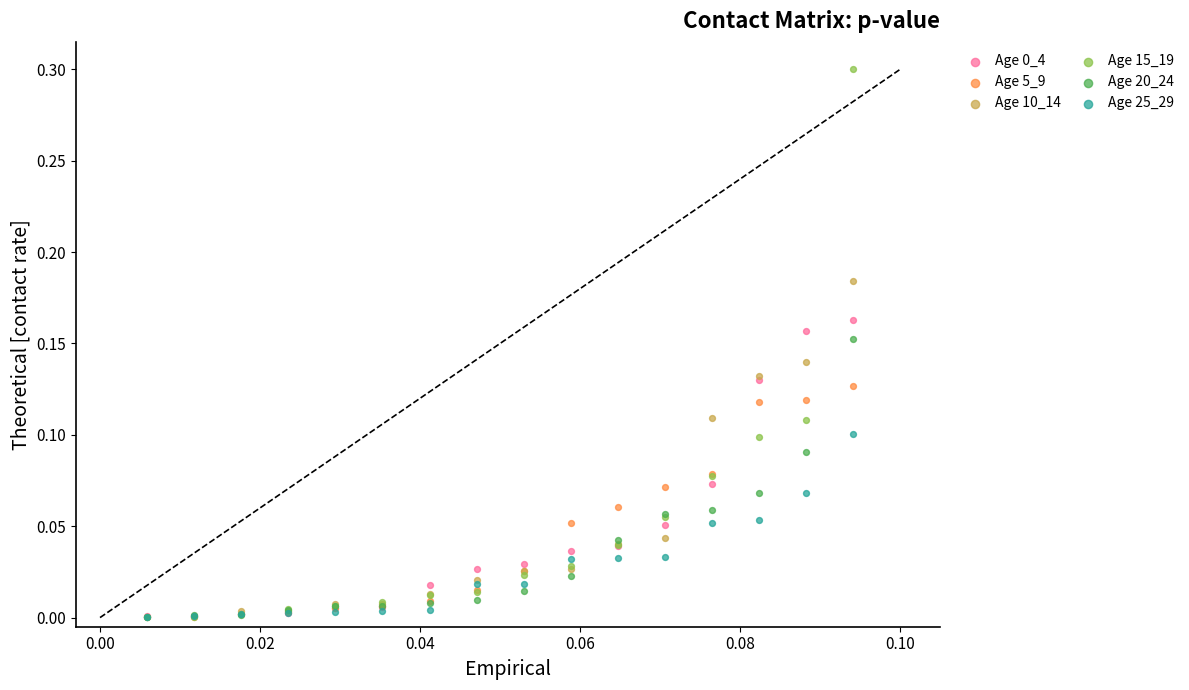

Which series contains the highest Y value?

Age 15_19